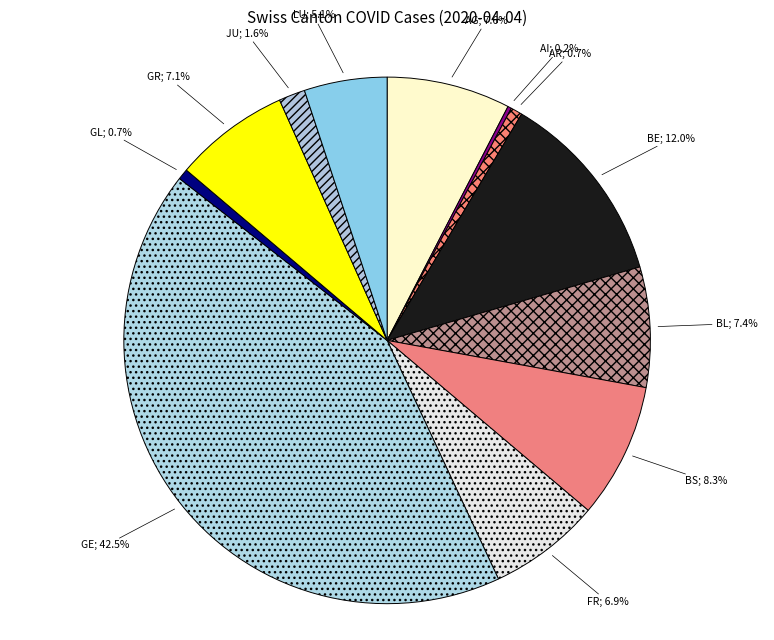

Which slice is the smallest?

AI